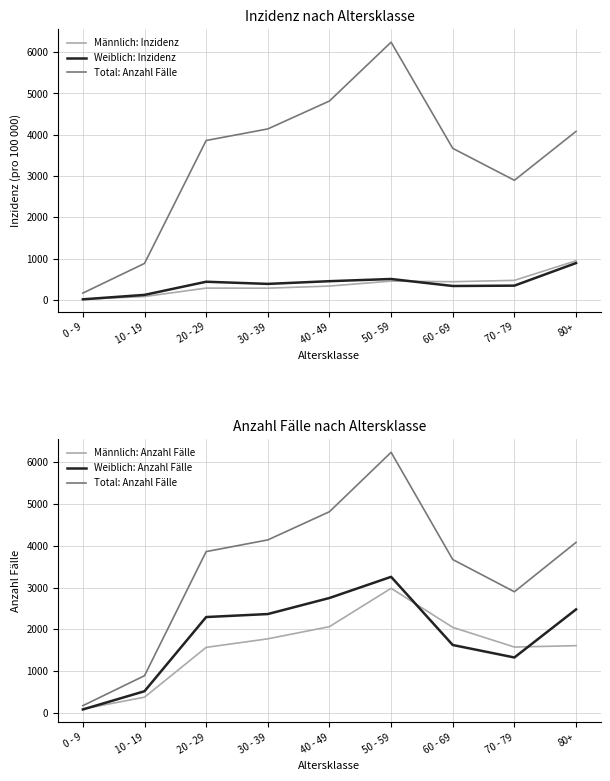

Where does the Weiblich: Anzahl Fälle series first go above 2293?

30 - 39